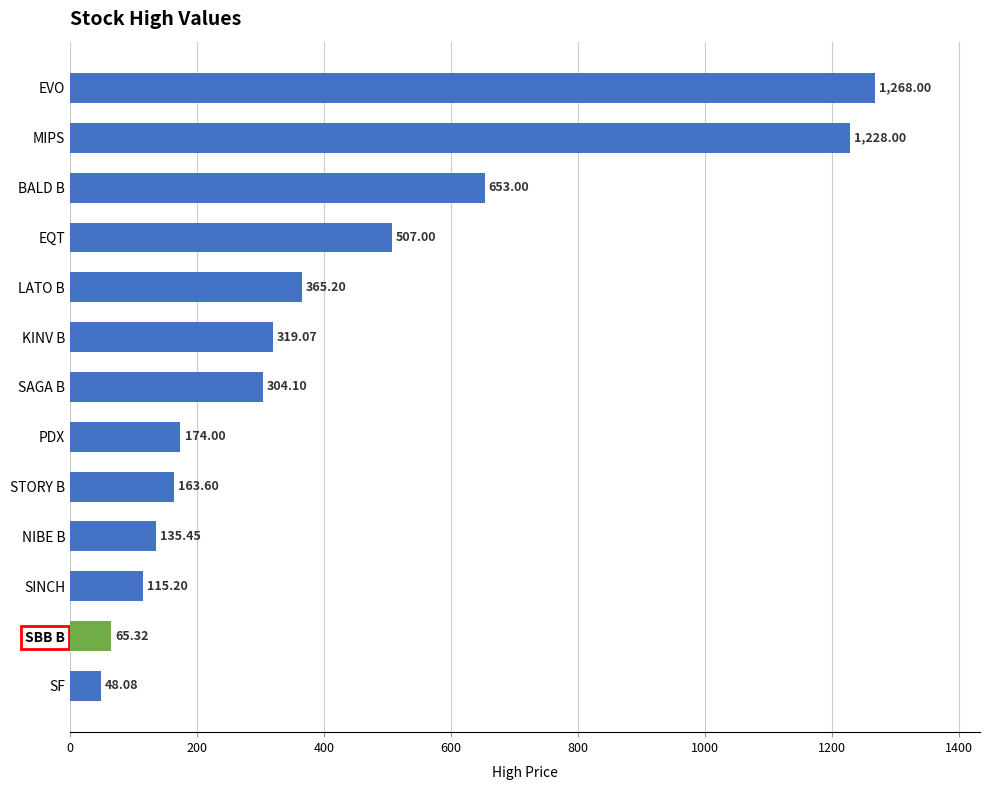

What is the average value?

411.2